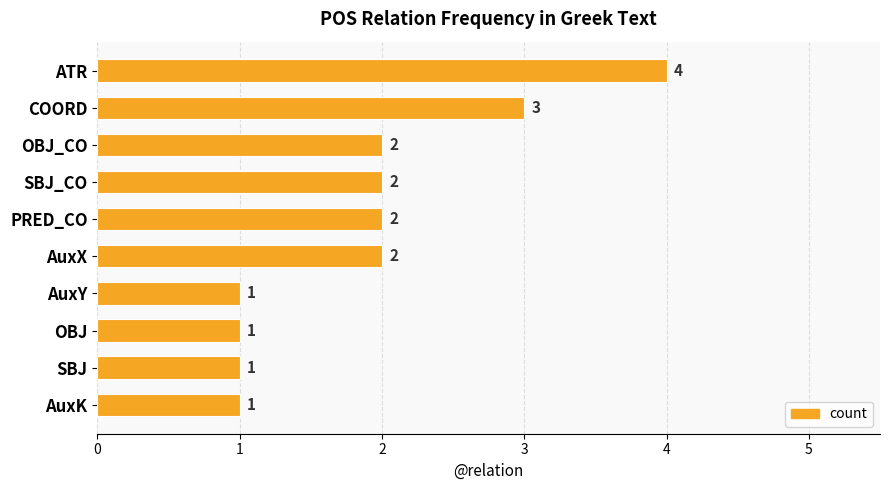

What is the minimum value shown in the chart?

1